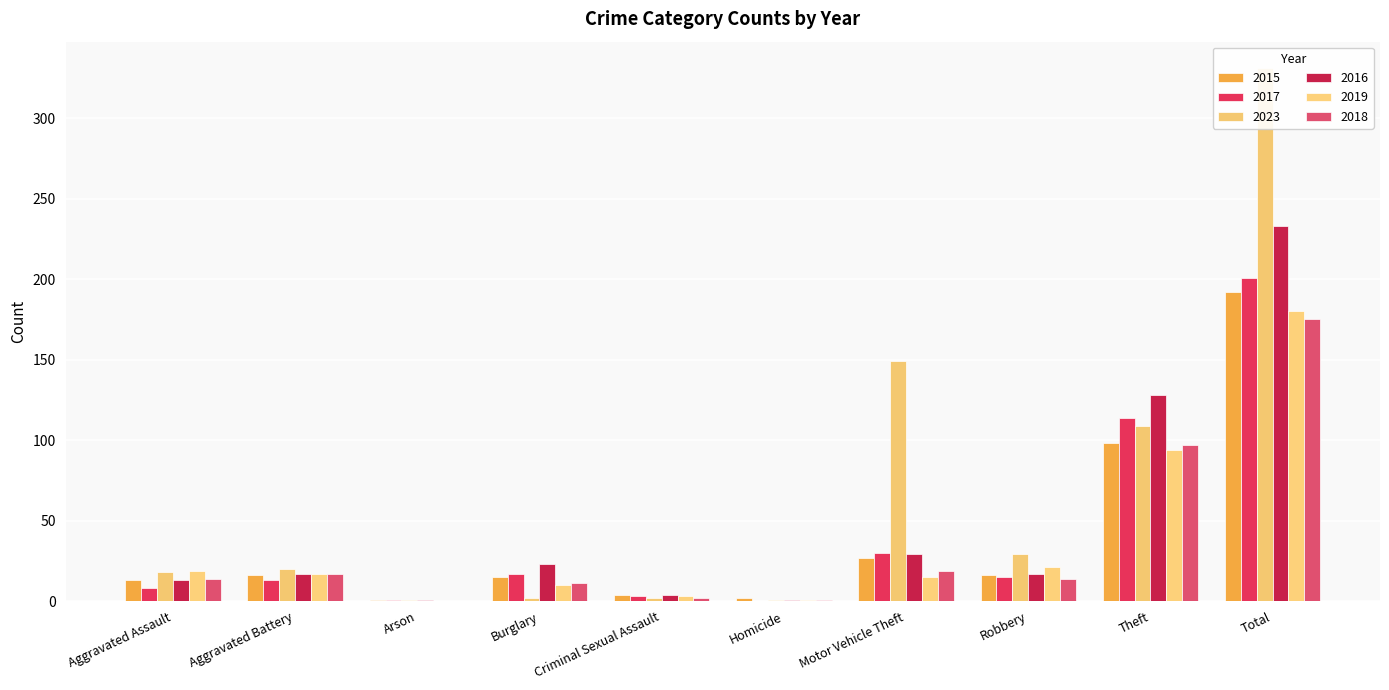

Reading right to left, extract all data points from this chart.

2015: 192	98	16	27	2	4	15	1	16	13
2017: 201	114	15	30	0	3	17	1	13	8
2023: 331	109	29	149	1	2	2	1	20	18
2016: 233	128	17	29	1	4	23	1	17	13
2019: 180	94	21	15	1	3	10	0	17	19
2018: 175	97	14	19	1	2	11	0	17	14